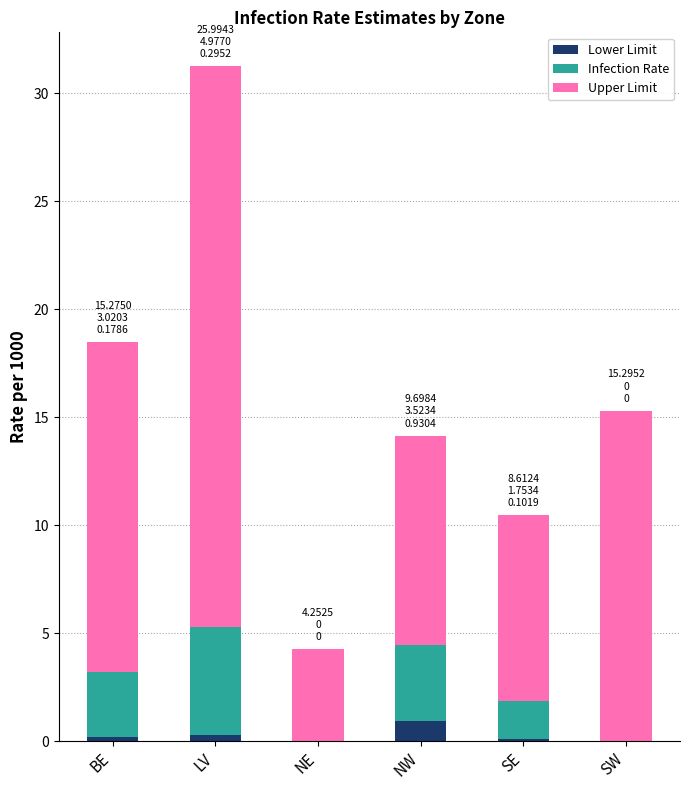

What is the total value across all series at SW?

15.3